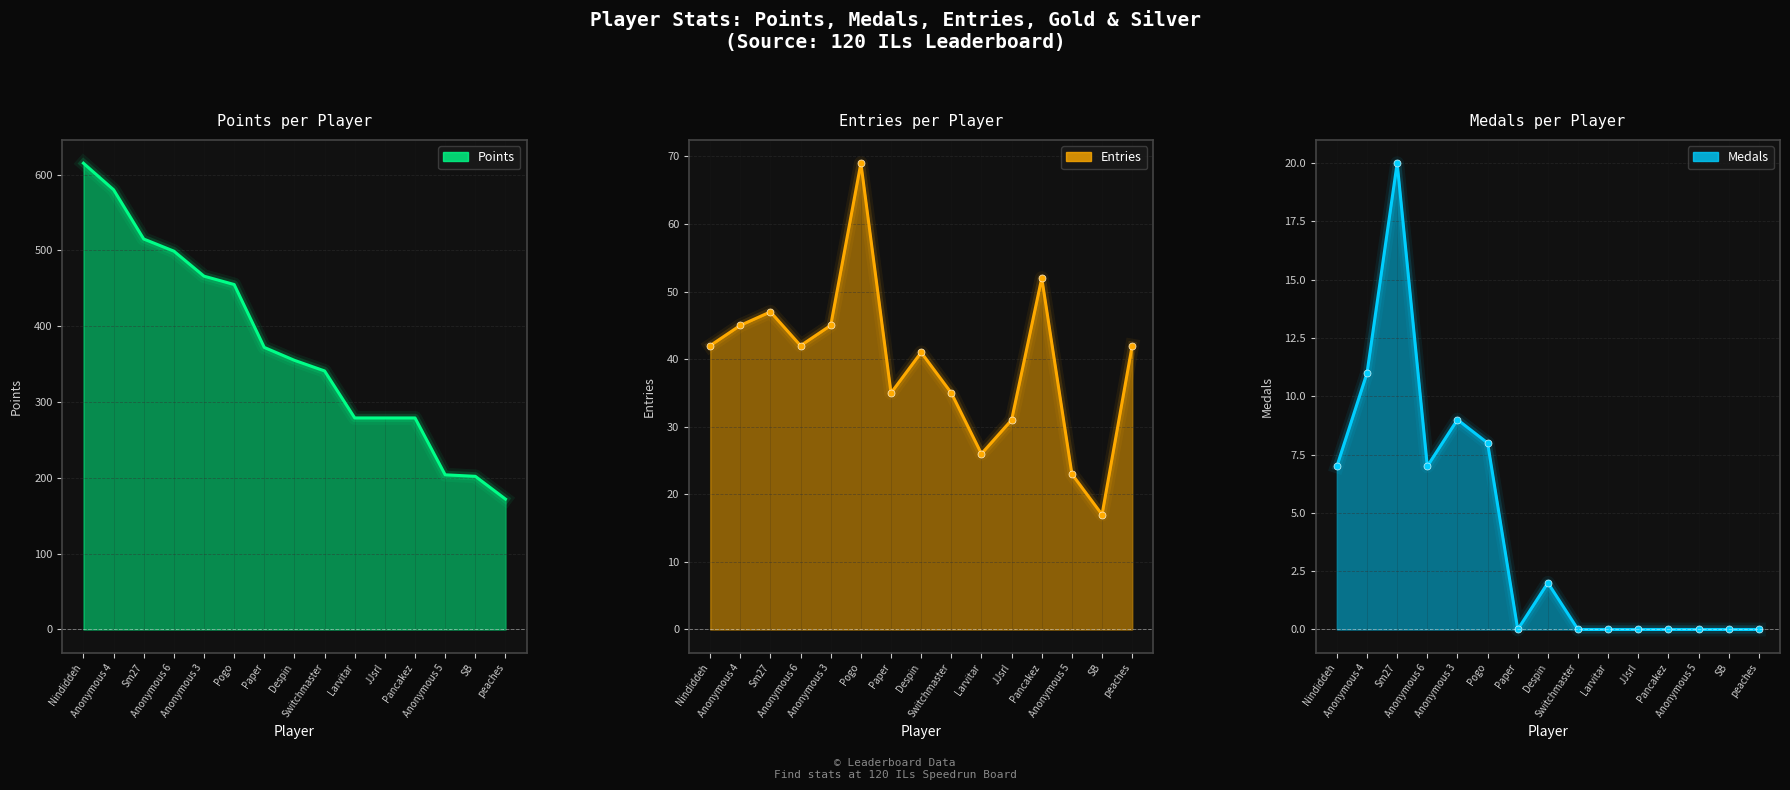

True or false: Entries has more than 0 points higher than both neighbors.

True